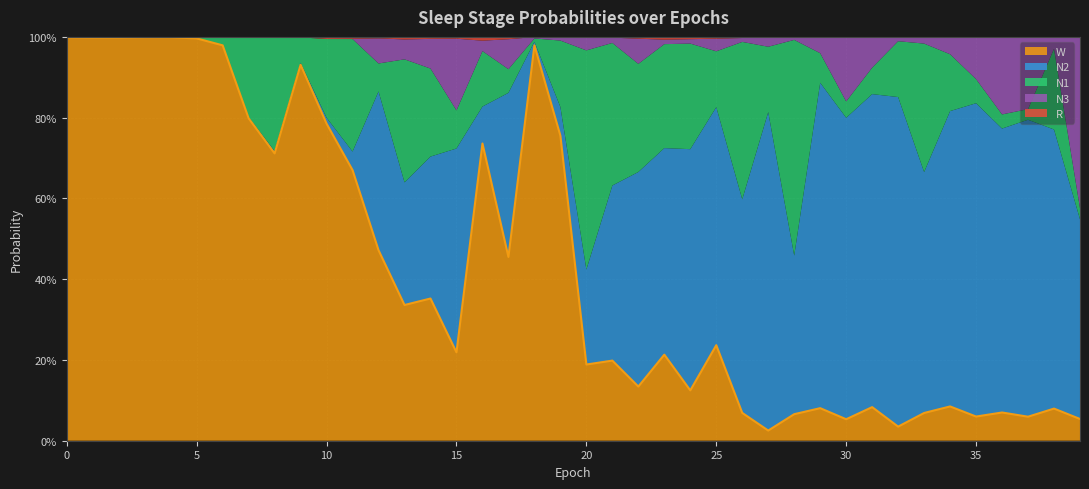

What is the difference between the maximum and minimum values?

1.0